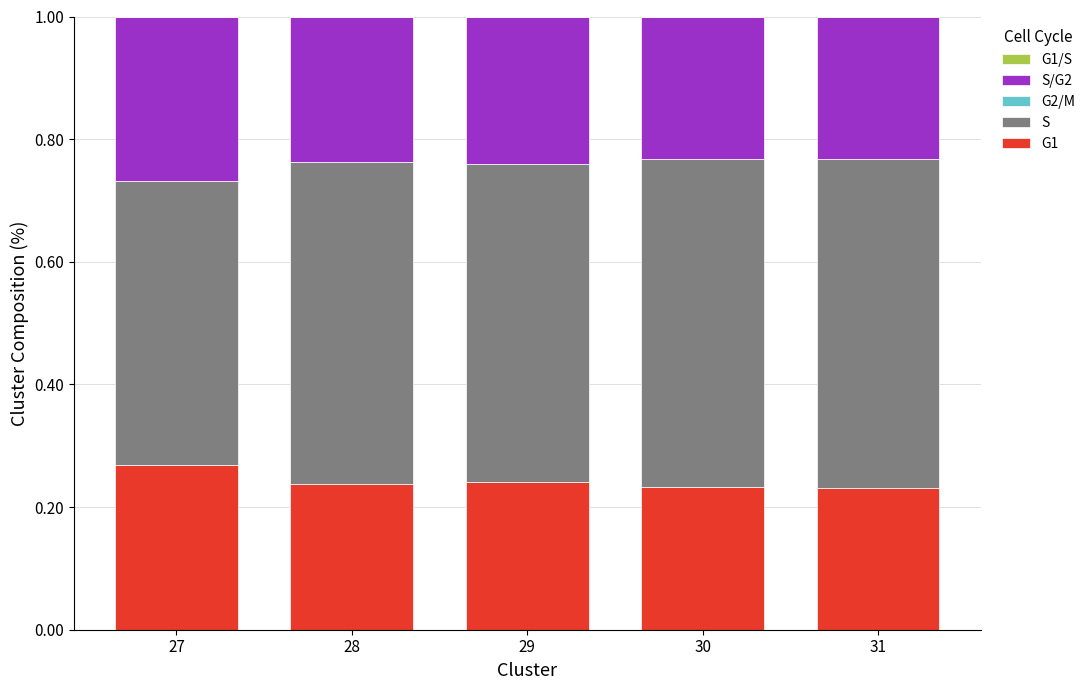

Is it true that G1 equals 0.4 at 31?

False